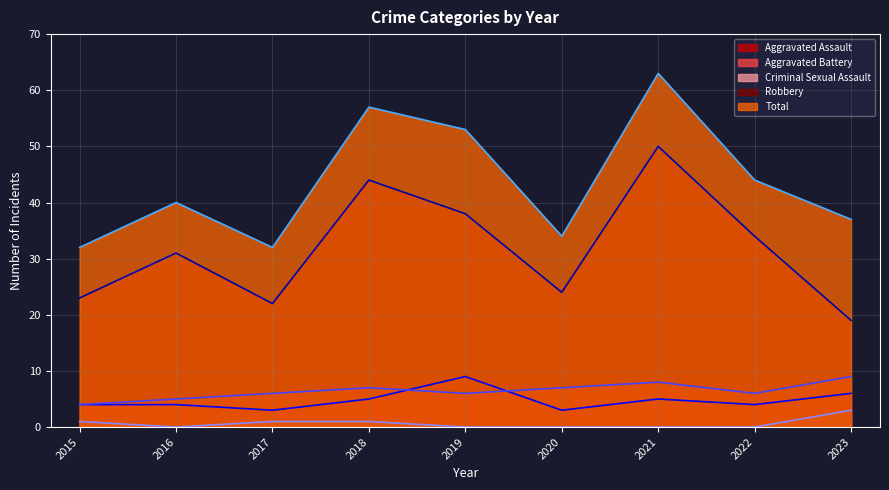

True or false: Criminal Sexual Assault has more than 0 interior local peaks.

False